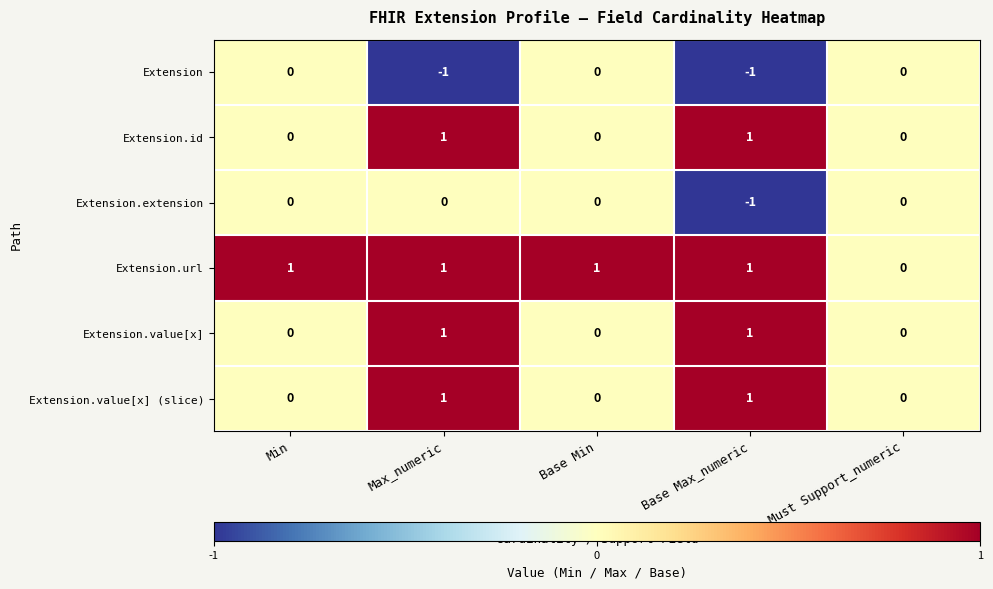

At which category is the sum across all series the highest?

Max_numeric